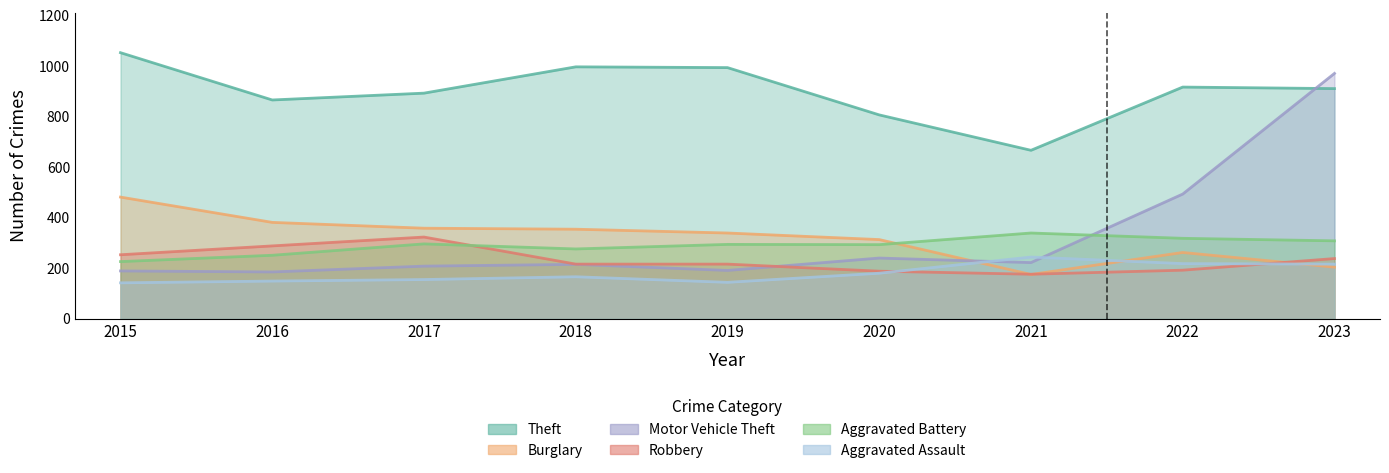

At how many categories does at least one series exceed 780?

8